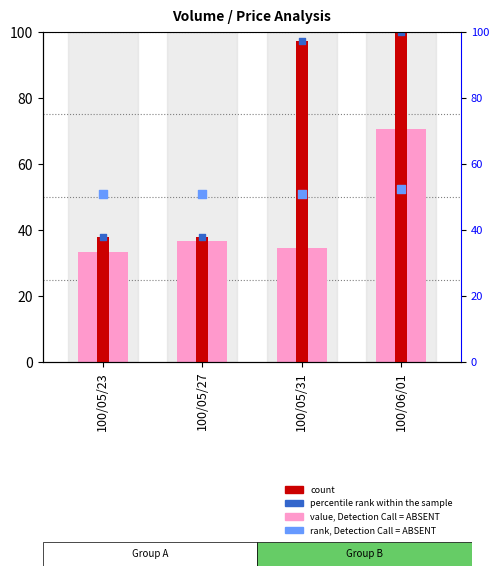

Which series contains the highest Y value?

count